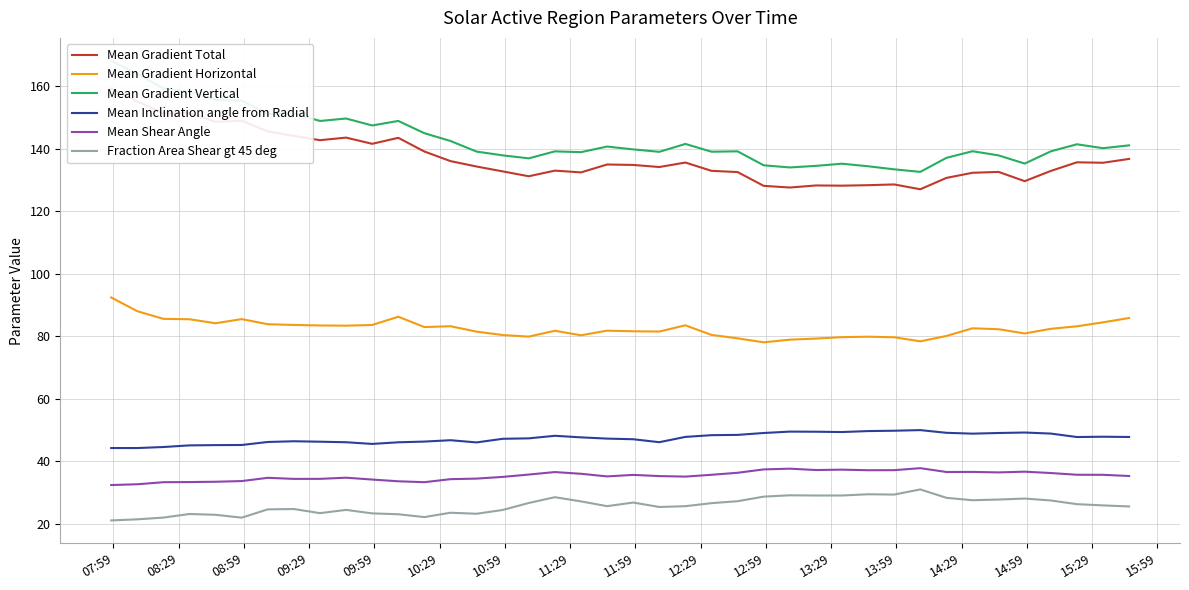

True or false: Mean Shear Angle and Mean Gradient Horizontal intersect in this chart.

False